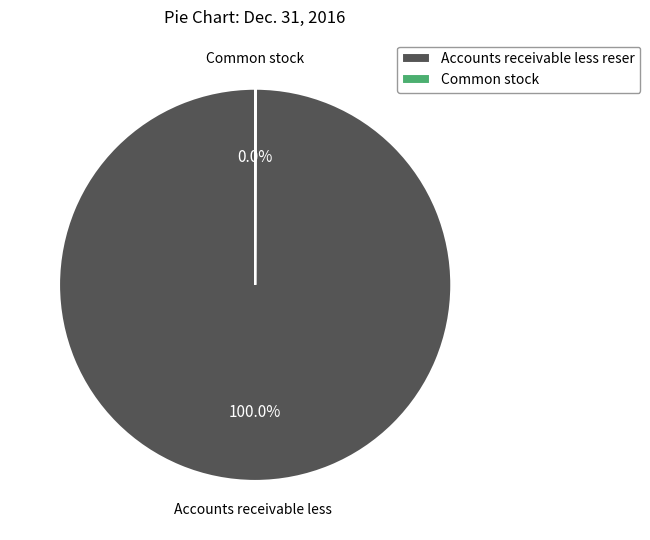

What is the largest slice in the pie chart?

Accounts receivable less reser